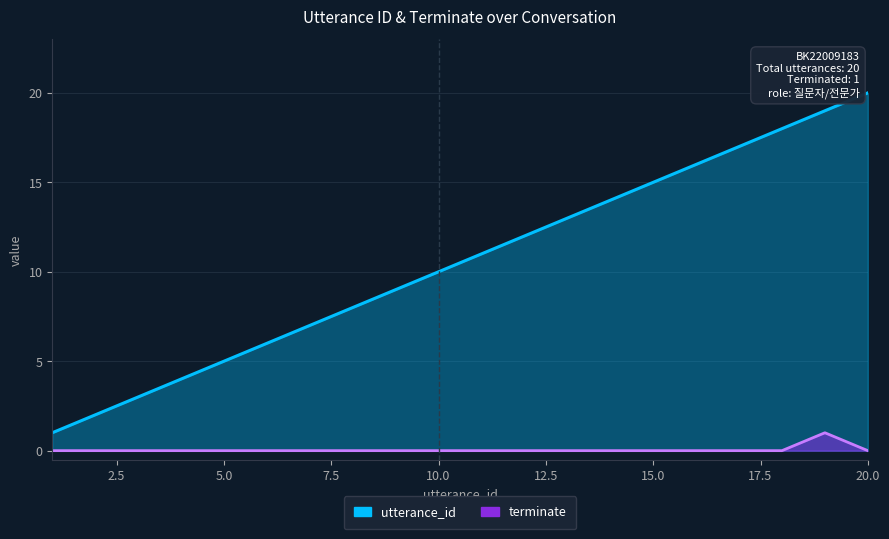

True or false: utterance_id and terminate cross at least once.

False